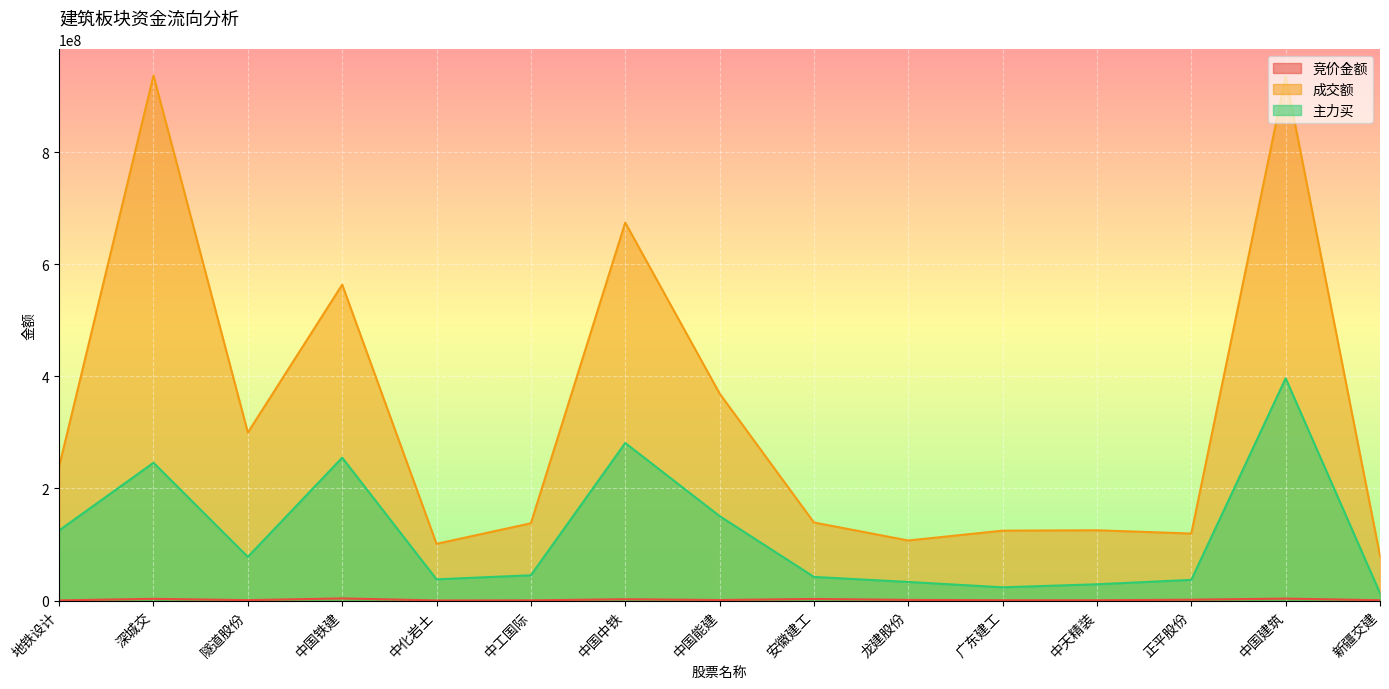

At which label is 成交额 closest to 508265064?

中国铁建